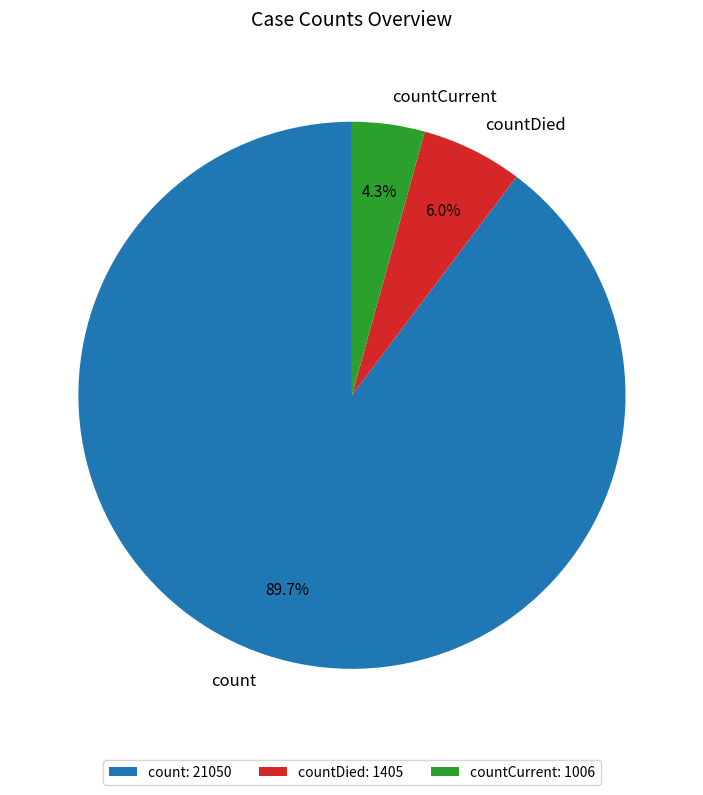

Rank the categories by value from highest to lowest.

count, countDied, countCurrent